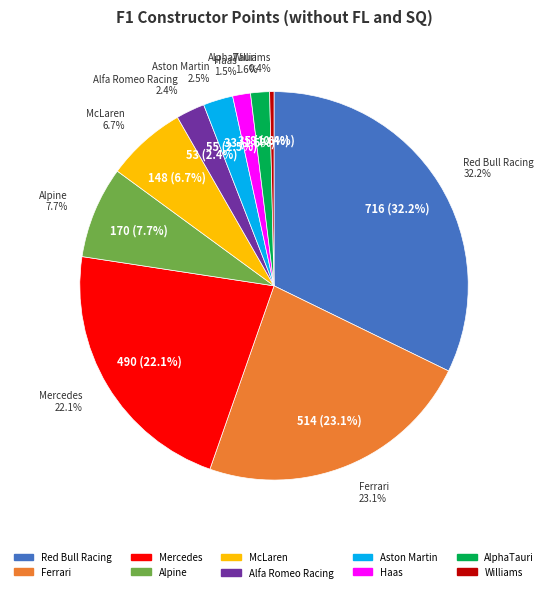

Is Red Bull Racing the majority of the pie?

No